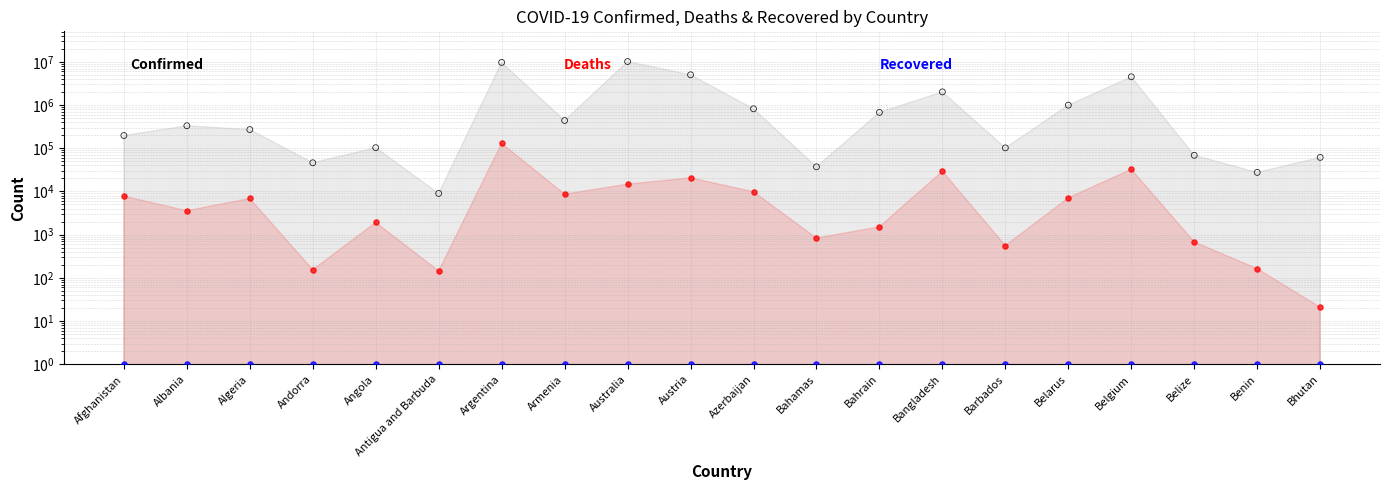

At how many categories does at least one series exceed 3975720?

4